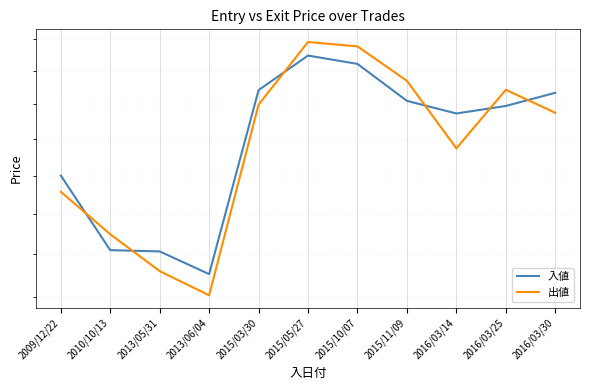

What is the sum of all 出値 values?

22999